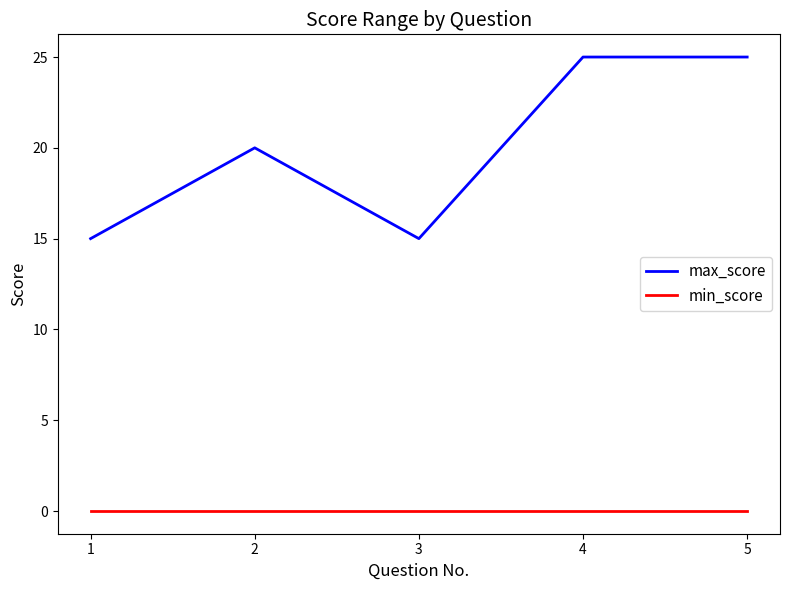

At which category does max_score reach its first local peak?

2